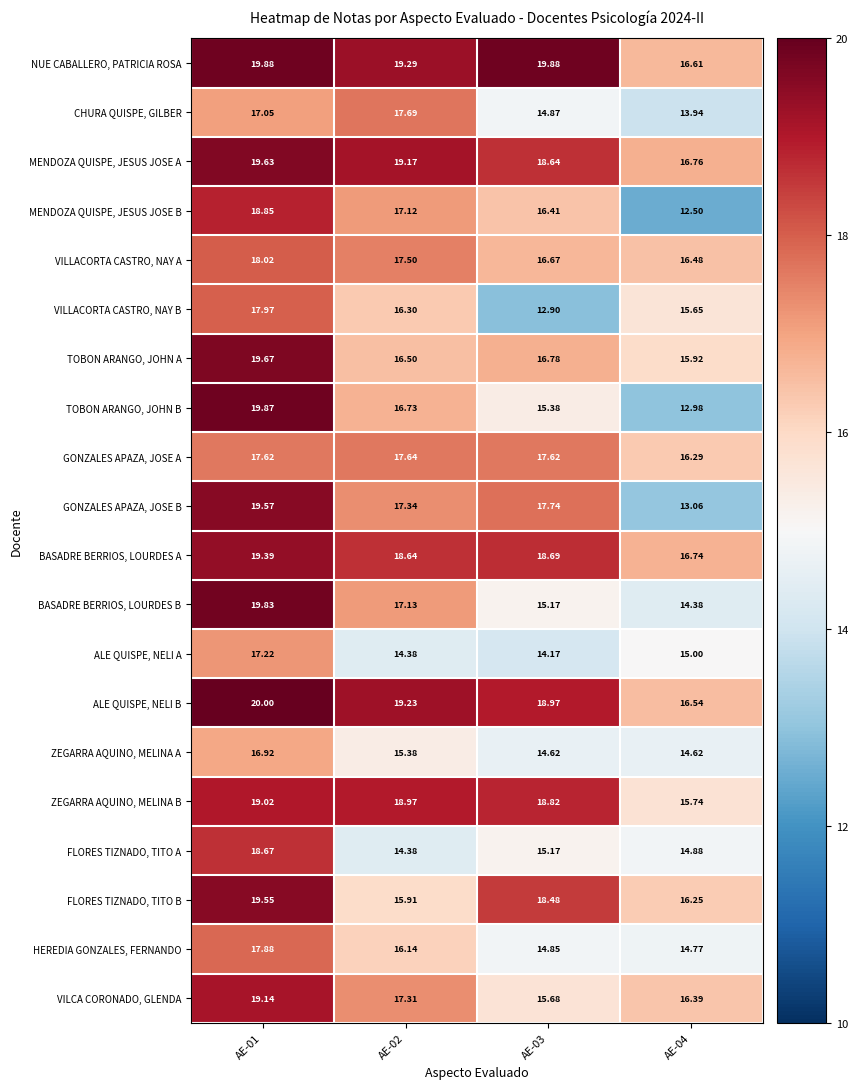

Which series has the widest spread of values?

TOBON ARANGO, JOHN B